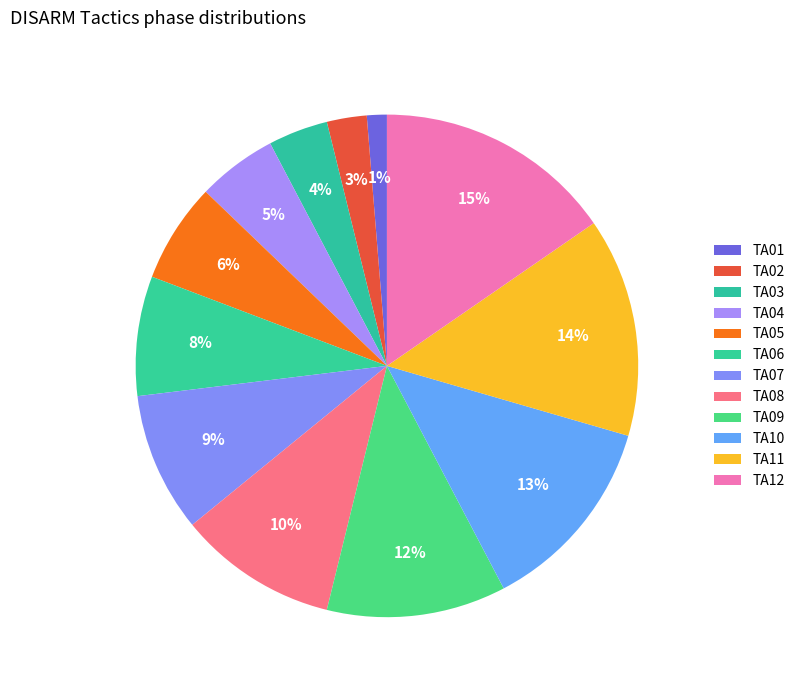

Does TA12 represent more than half of the total?

No